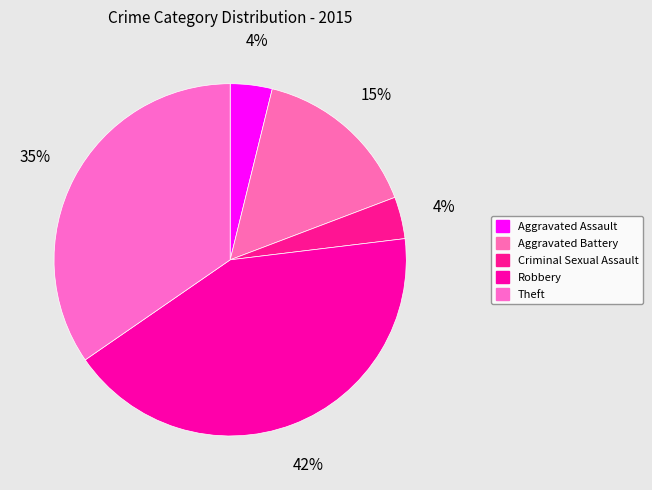

Which slice is the largest?

Robbery